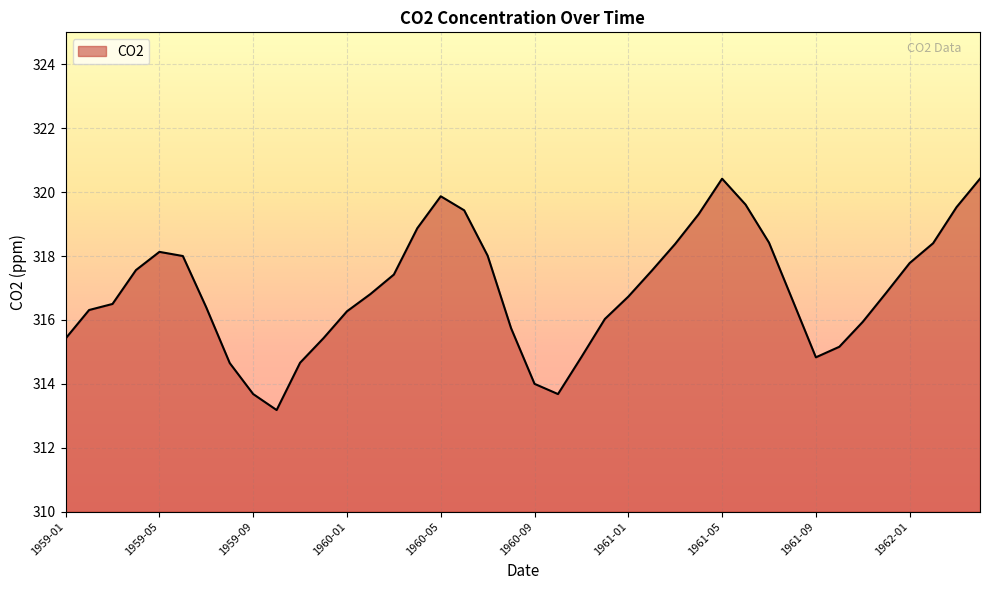

What is the minimum value shown in the chart?

313.2